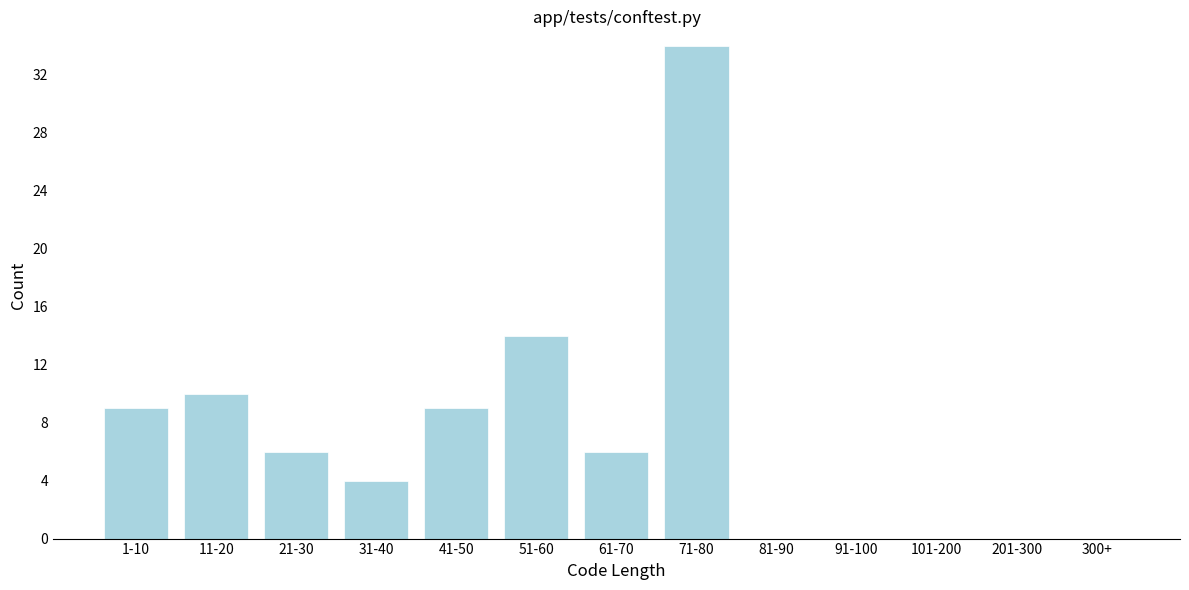

Reading left to right, extract all data points from this chart.

1-10=9	11-20=10	21-30=6	31-40=4	41-50=9	51-60=14	61-70=6	71-80=34	81-90=0	91-100=0	101-200=0	201-300=0	300+=0